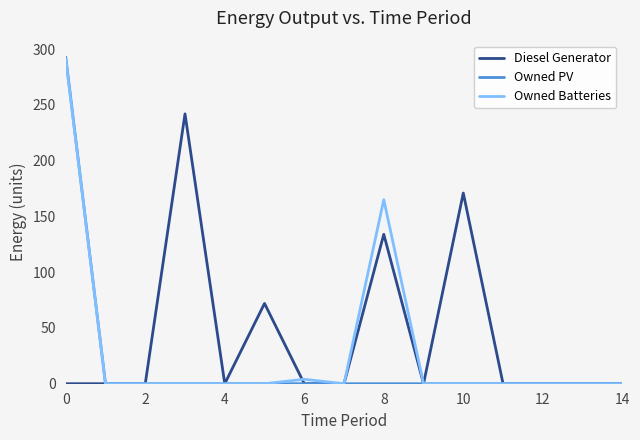

Rank the series by their average value, from highest to lowest.

Diesel Generator, Owned Batteries, Owned PV